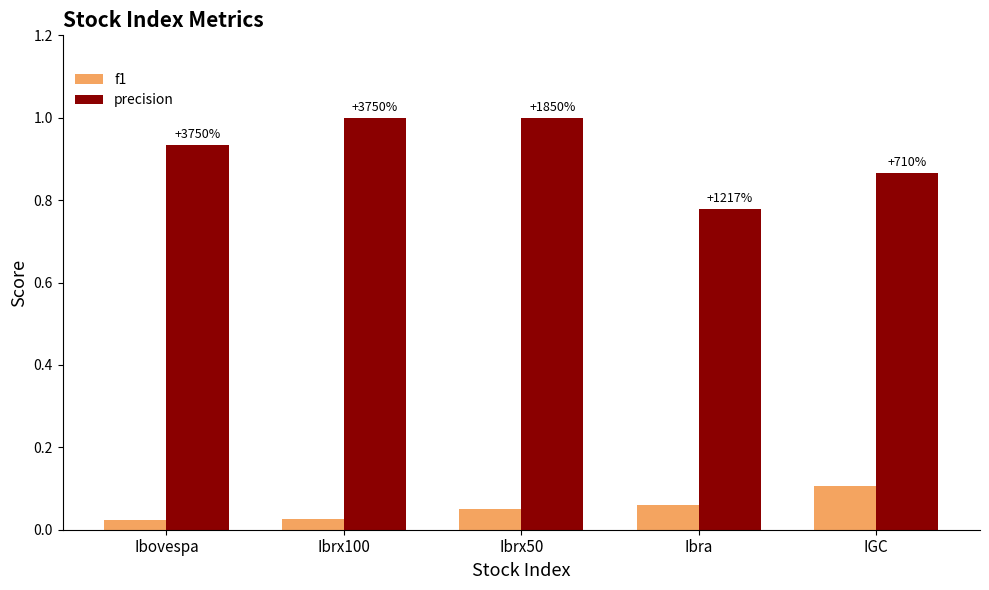

What are all the series names shown in the legend?

f1, precision